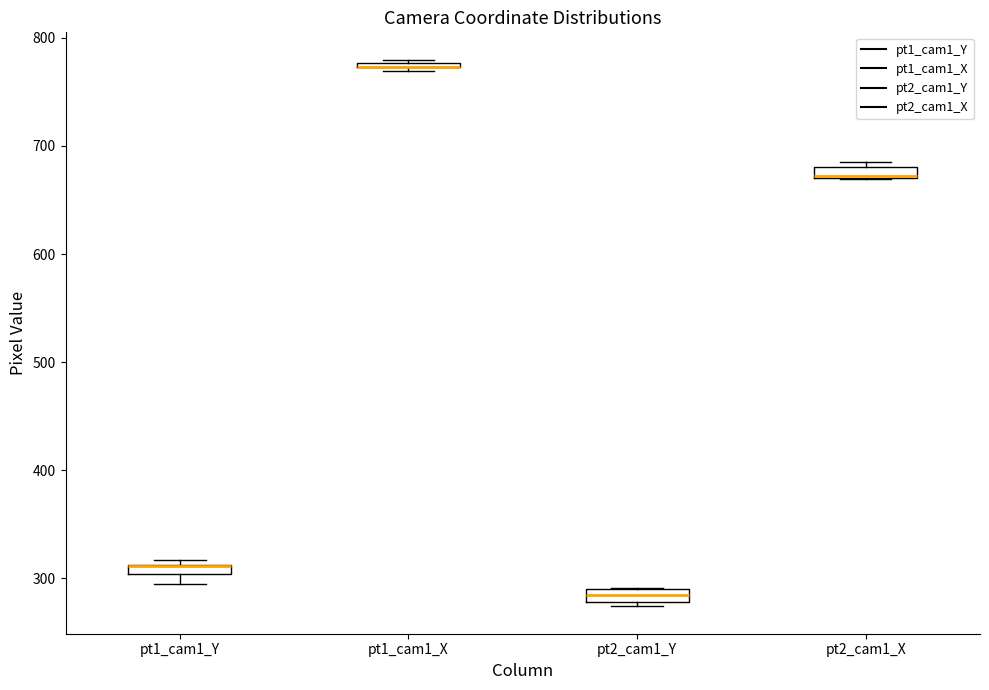

Where is the upper edge of the box for pt1_cam1_Y on the y-axis? The values are not printed on the chart, so give them approximately, as read against the axis.

310